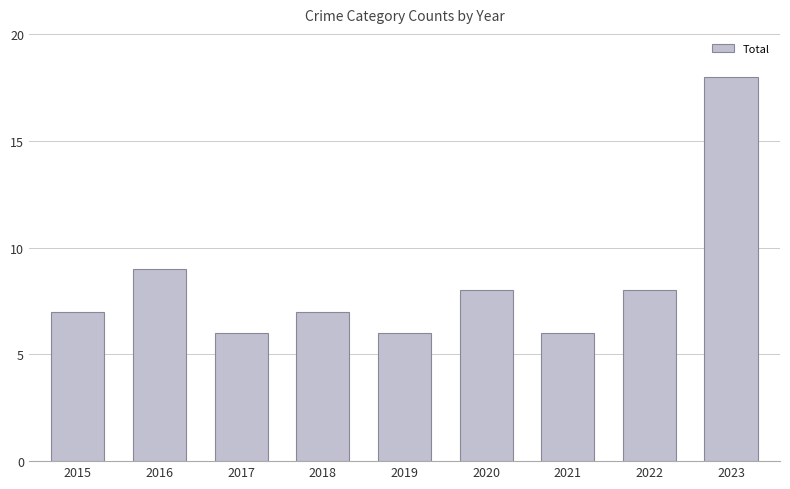

What is the change in value from 2019 to 2023?

+12